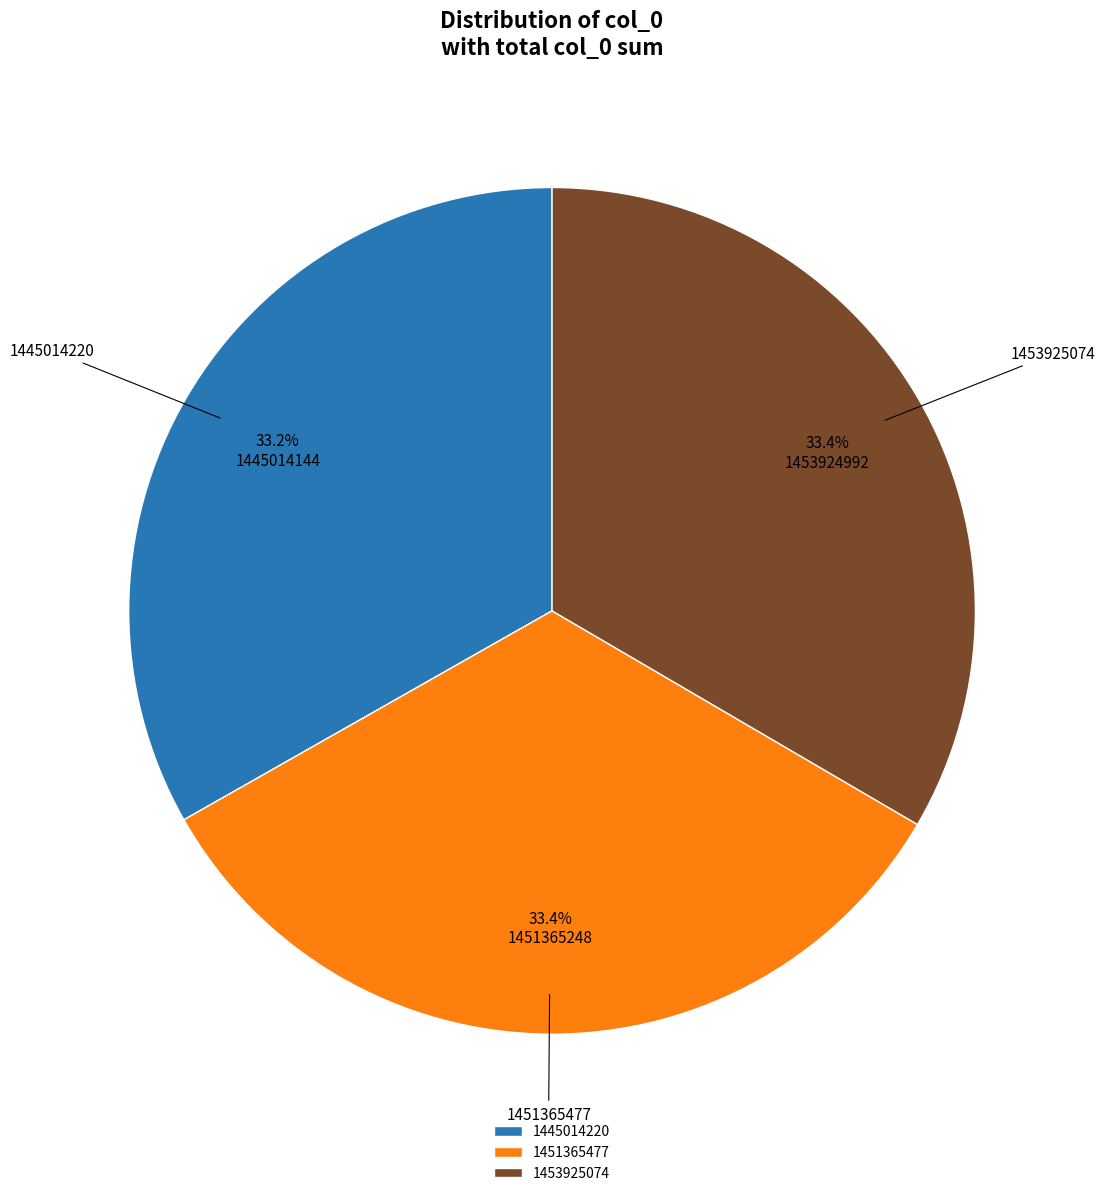

Is it true that 1445014220 is 1% of the pie?

False